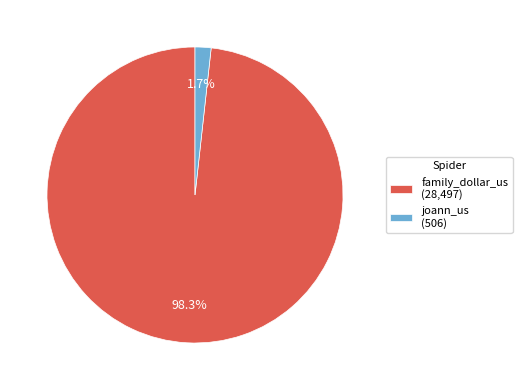

What is the smallest slice in the pie chart?

joann_us